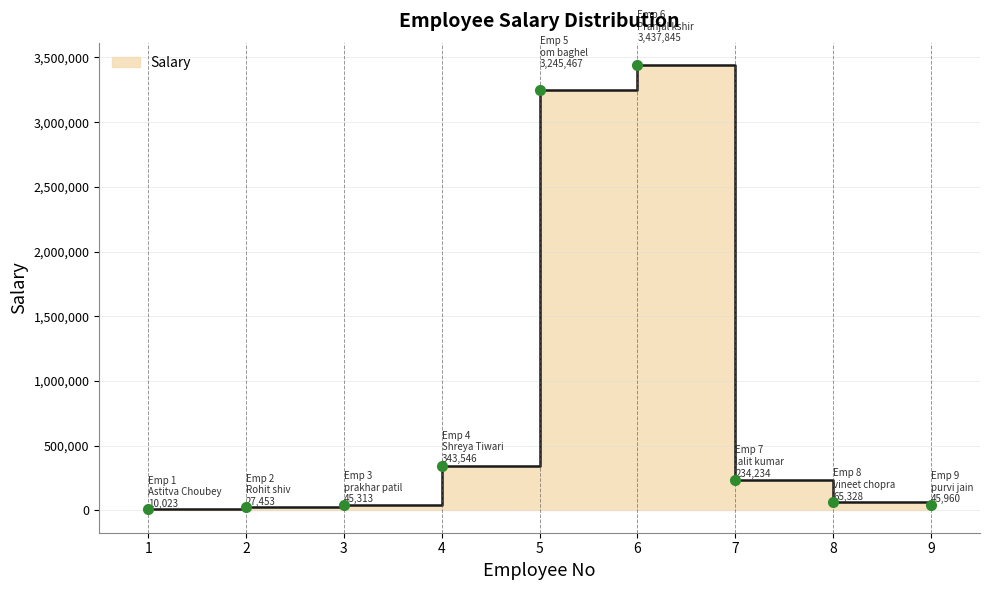

Reading left to right, what are all the values shown in this chart?

1=10023	2=27453	3=45313	4=343546	5=3245467	6=3437845	7=234234	8=65328	9=45960